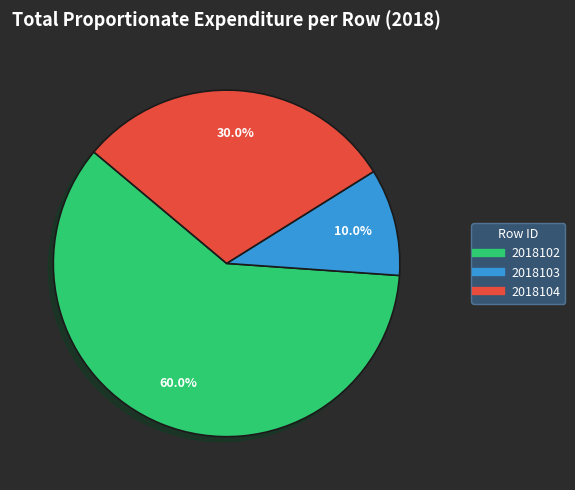

What is the ratio of the value at 2018104 to the value at 2018102?

0.5